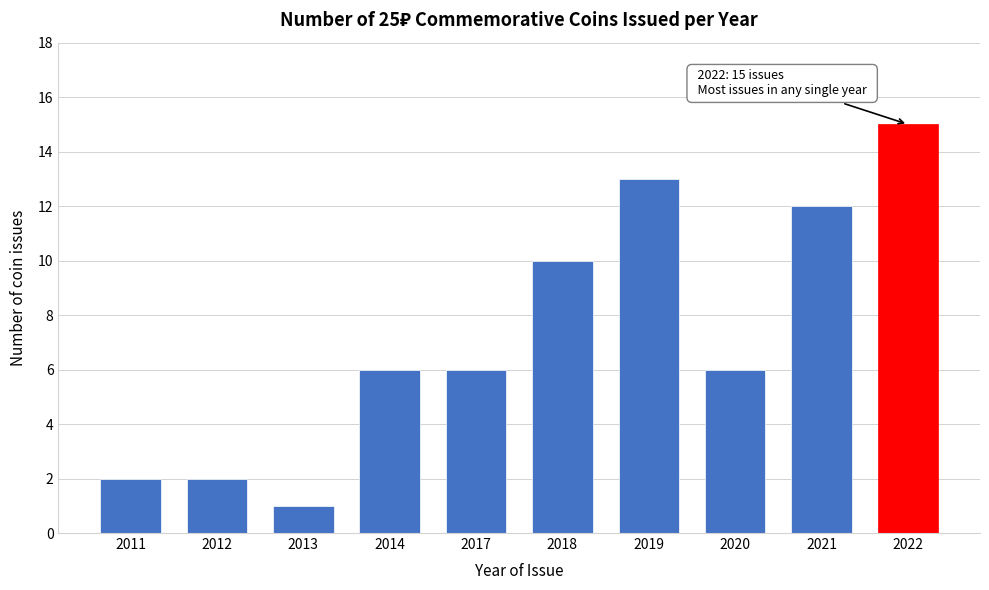

Reading right to left, transcribe all the data shown in this chart.

15	12	6	13	10	6	6	1	2	2